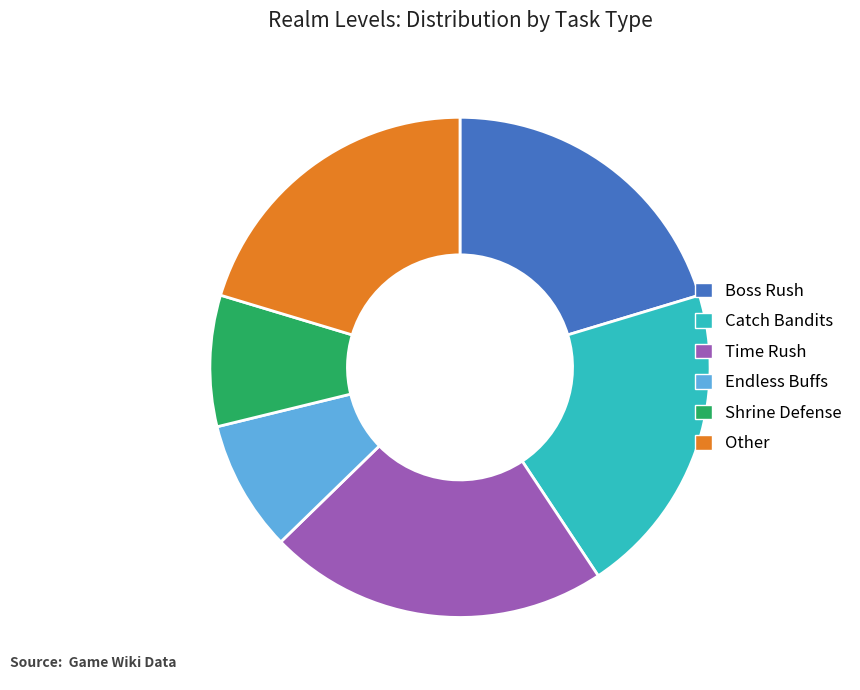

Does Time Rush account for over 50% of the chart?

No